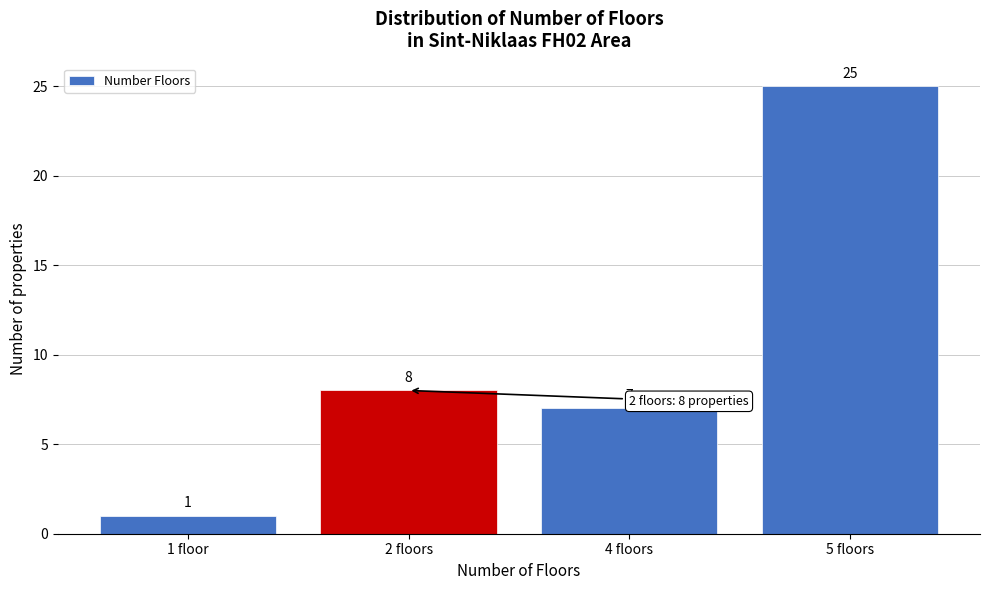

Reading left to right, extract all data points from this chart.

1	8	7	25